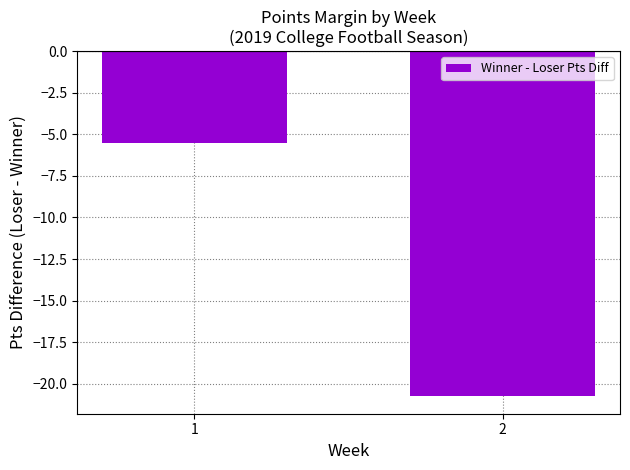

What is the average value?

-13.1